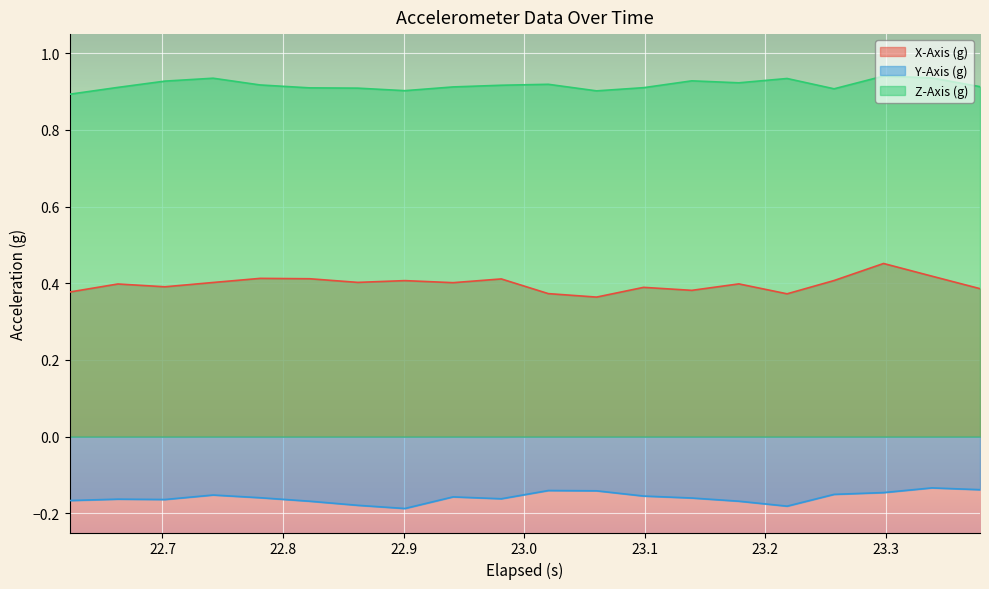

True or false: X-Axis (g) and Y-Axis (g) intersect in this chart.

False